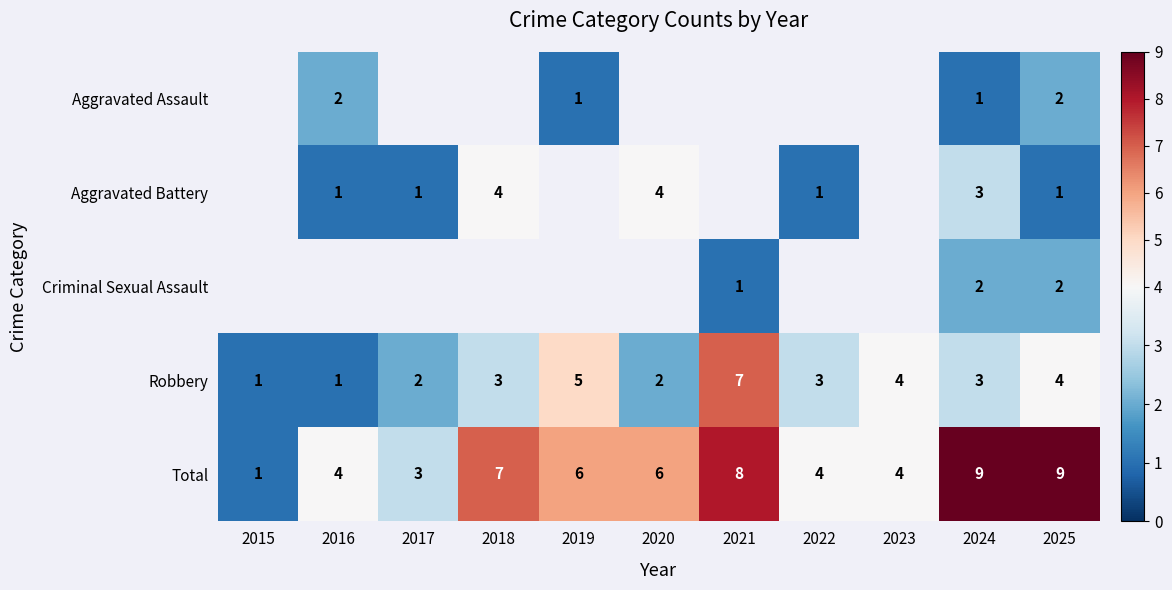

Is it true that Criminal Sexual Assault equals 3.3 at 2025?

False